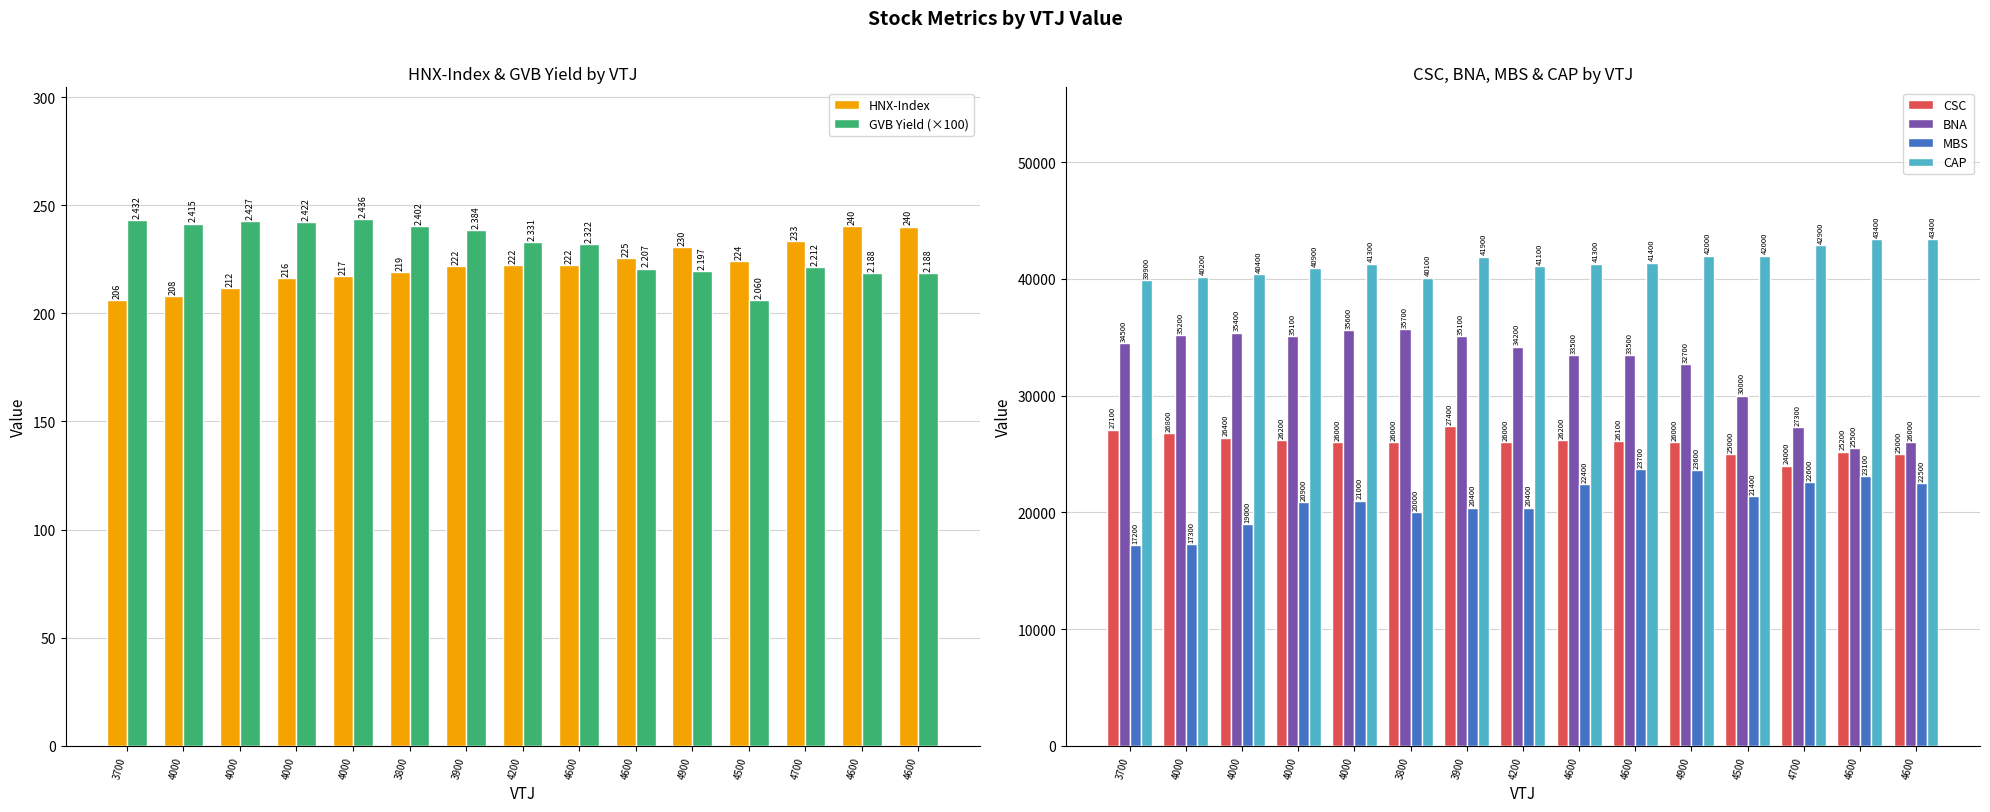

How many data points does each series have?

15